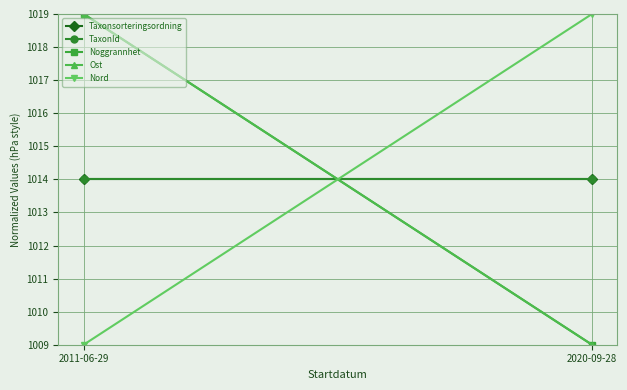

True or false: Nord has a value of 1657 at 2011-06-29.

False